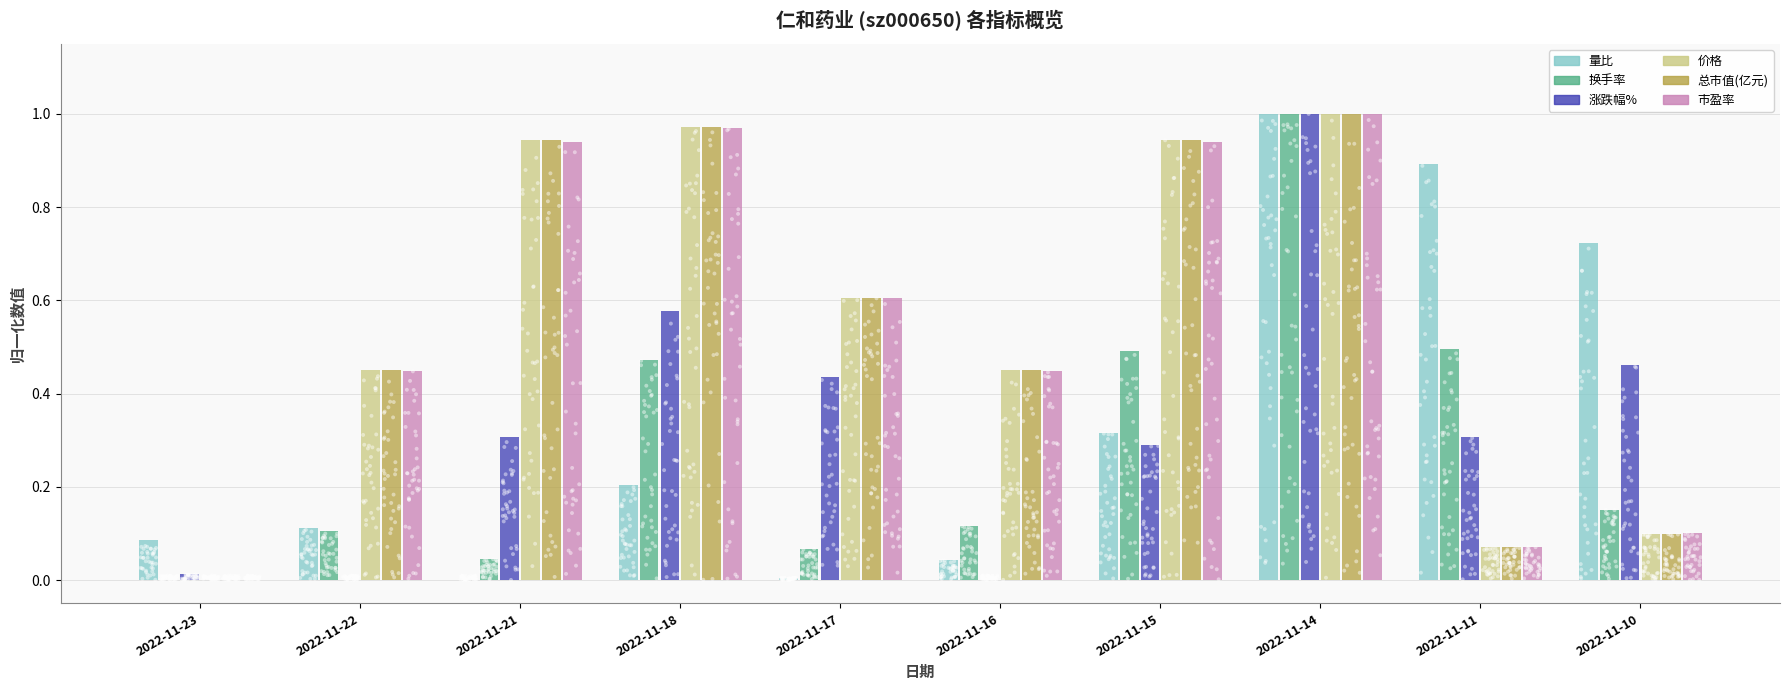

What are all the series names shown in the legend?

量比, 换手率, 涨跌幅%, 价格, 总市值(亿元), 市盈率